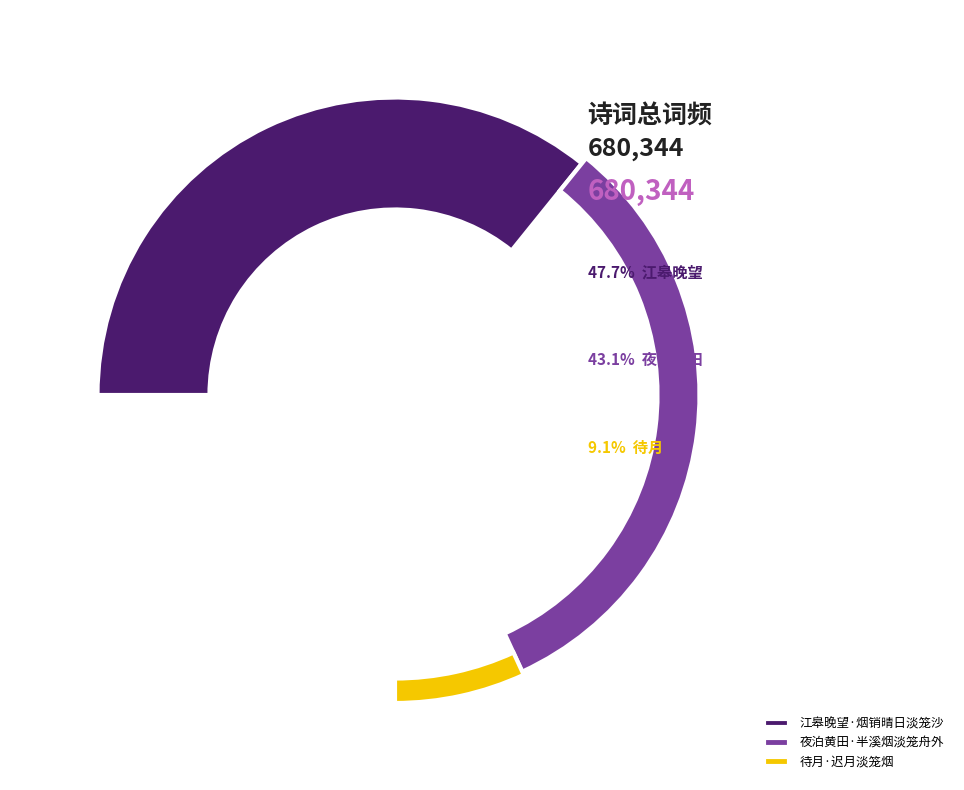

The 夜泊黄田·半溪烟淡笼舟外 slice represents 43% of the pie. True or false?

True